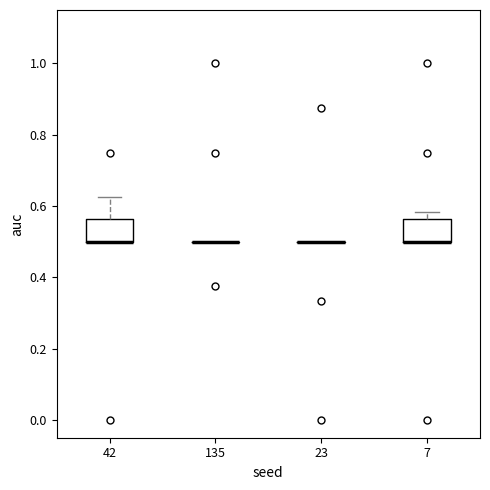

Reading left to right, transcribe this box plot: for each box, give where its median line is, the range the box spans, and where its two whiskers end, as read against the y-axis. The values are not printed on the chart, so give them approximately, as read against the axis.

42: median 0.50 (drawn on the box's lower edge), box 0.50 to 0.56, whiskers 0.50 to 0.62
135: box collapsed to a line at 0.50, whiskers 0.50 to 0.50
23: box collapsed to a line at 0.50, whiskers 0.50 to 0.50
7: median 0.50 (drawn on the box's lower edge), box 0.50 to 0.56, whiskers 0.50 to 0.58